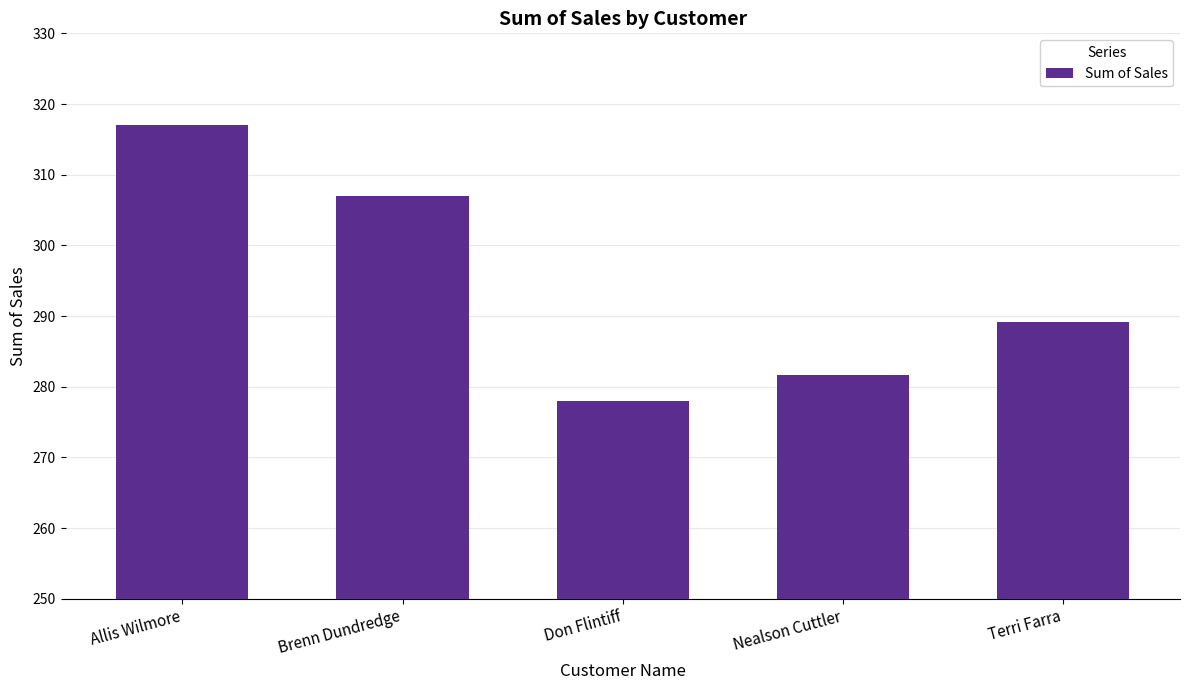

Count the number of categories in the chart.

5